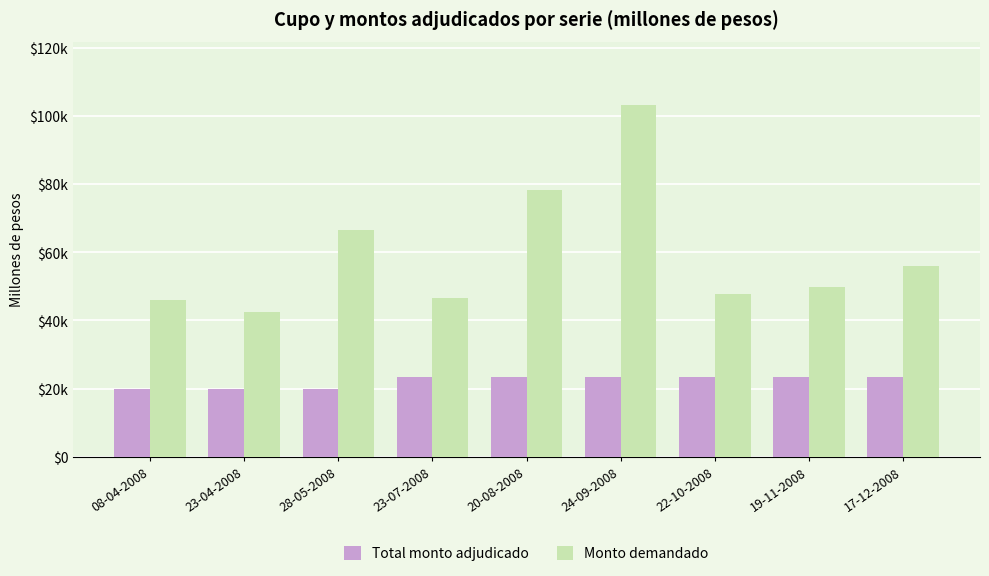

What value does the Monto demandado series have at 24-09-2008, to the nearest 10?

103170